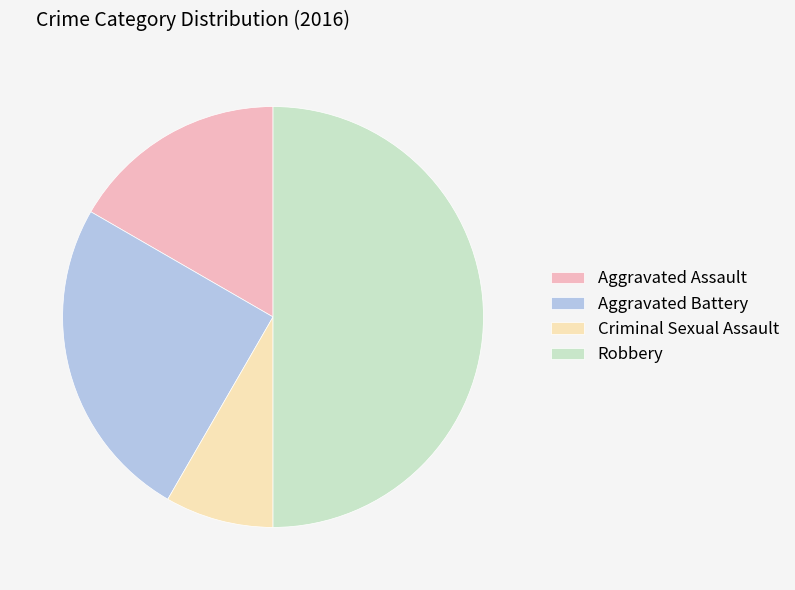

Rank the categories by value from highest to lowest.

Robbery, Aggravated Battery, Aggravated Assault, Criminal Sexual Assault